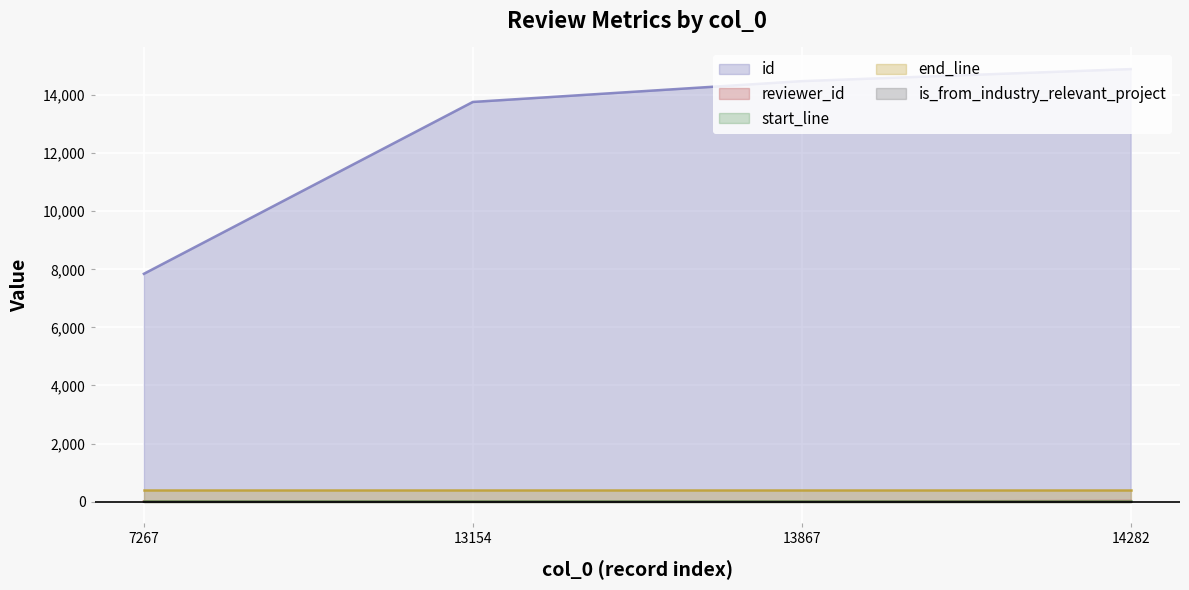

Rank the series at 13867 from highest to lowest value.

id, end_line, start_line, reviewer_id, is_from_industry_relevant_project